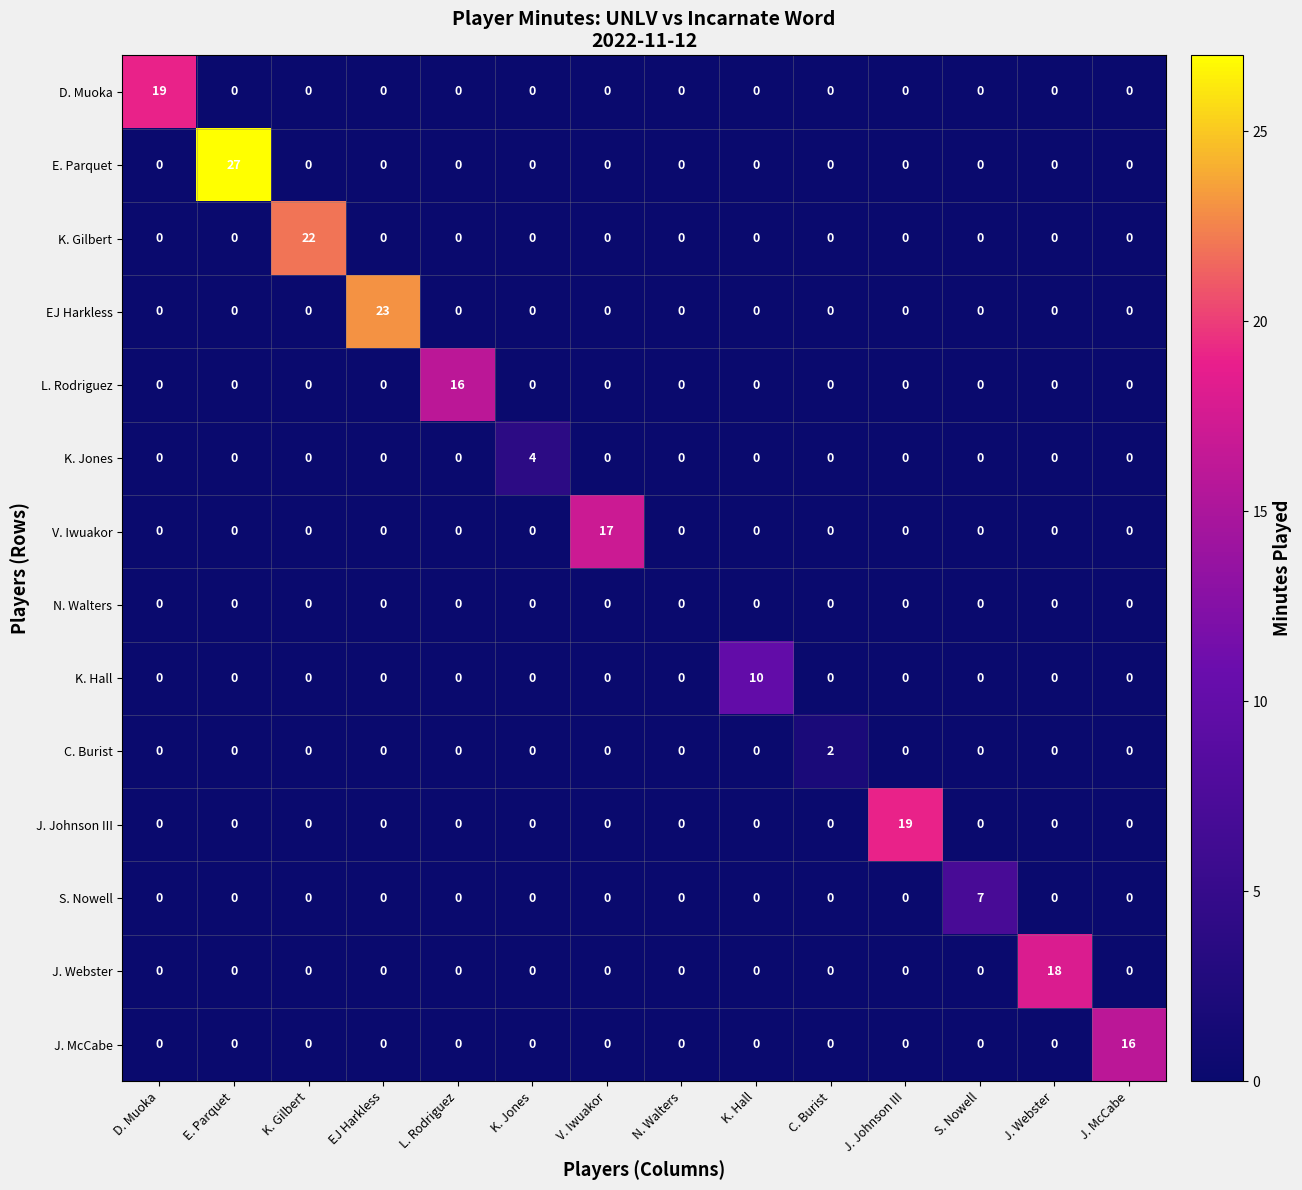

The value of C. Burist at C. Burist is 2. True or false?

True